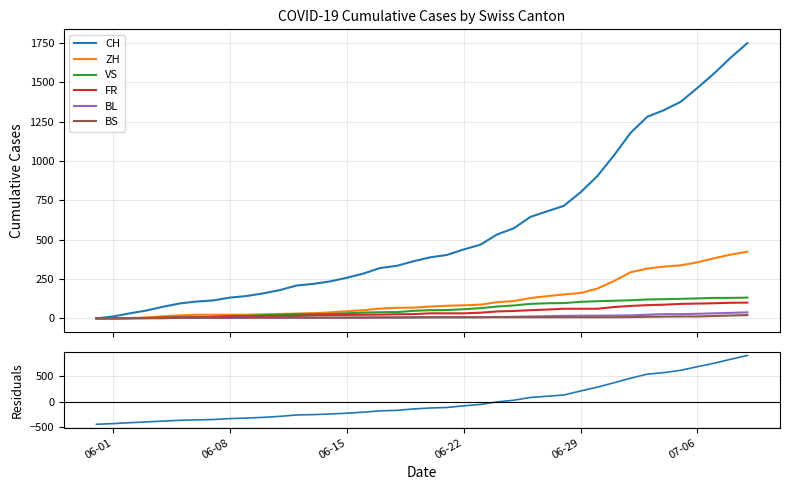

Which series changed the most between 2020-06-13 and 2020-07-05?

CH